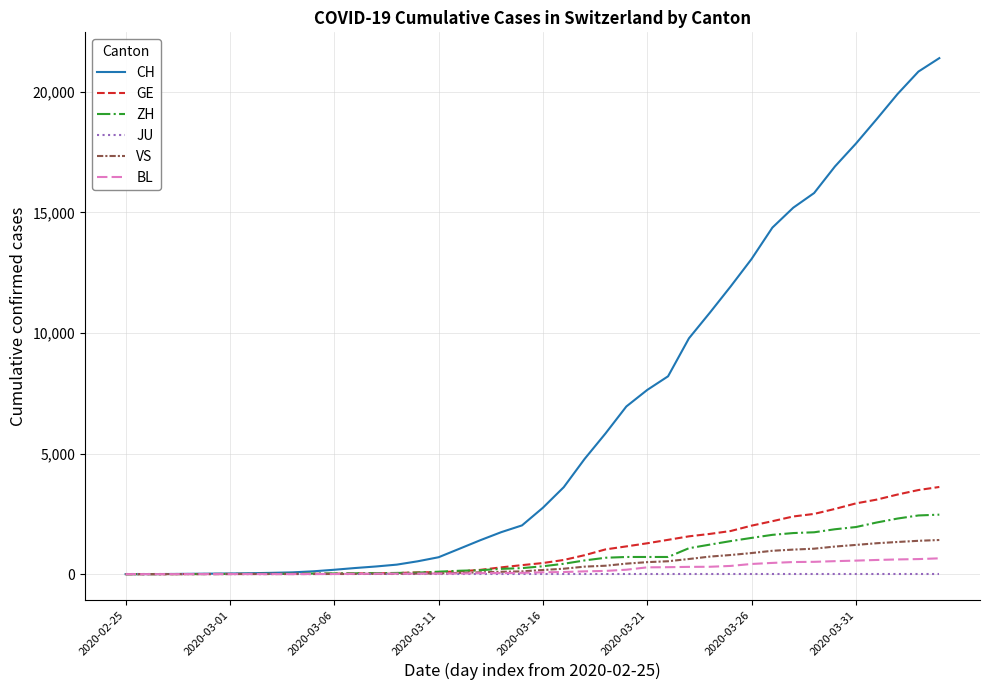

Which series has the largest range (max minus min)?

CH